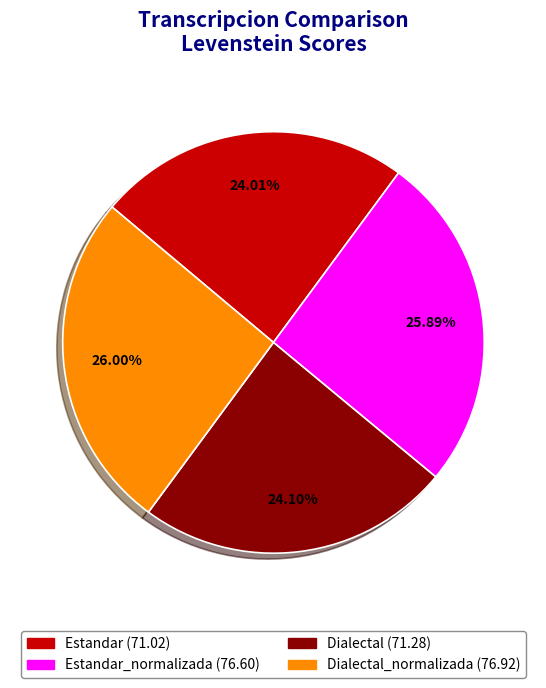

Is there any slice that represents more than half of the pie?

No